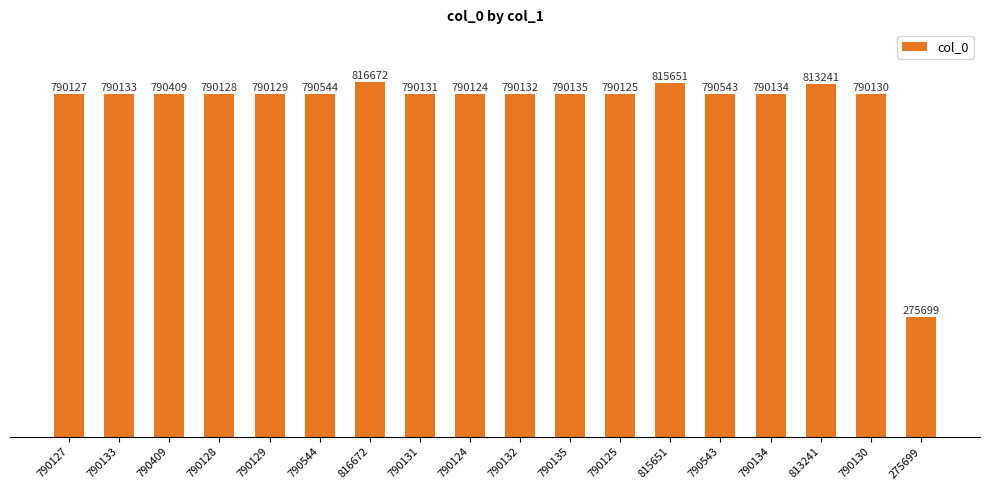

What is the average value?

765788